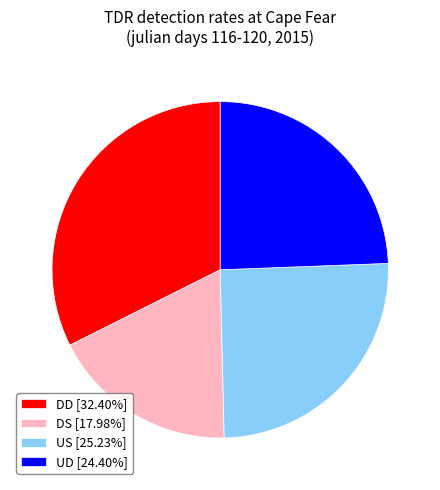

Is there any slice that represents more than half of the pie?

No